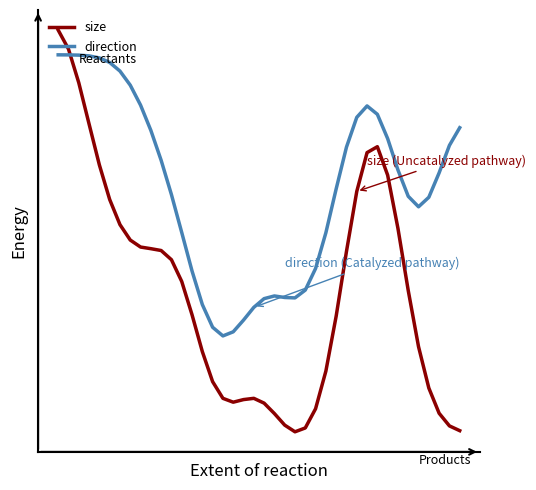

What is the difference between the maximum and minimum values in the size series?

1204.7